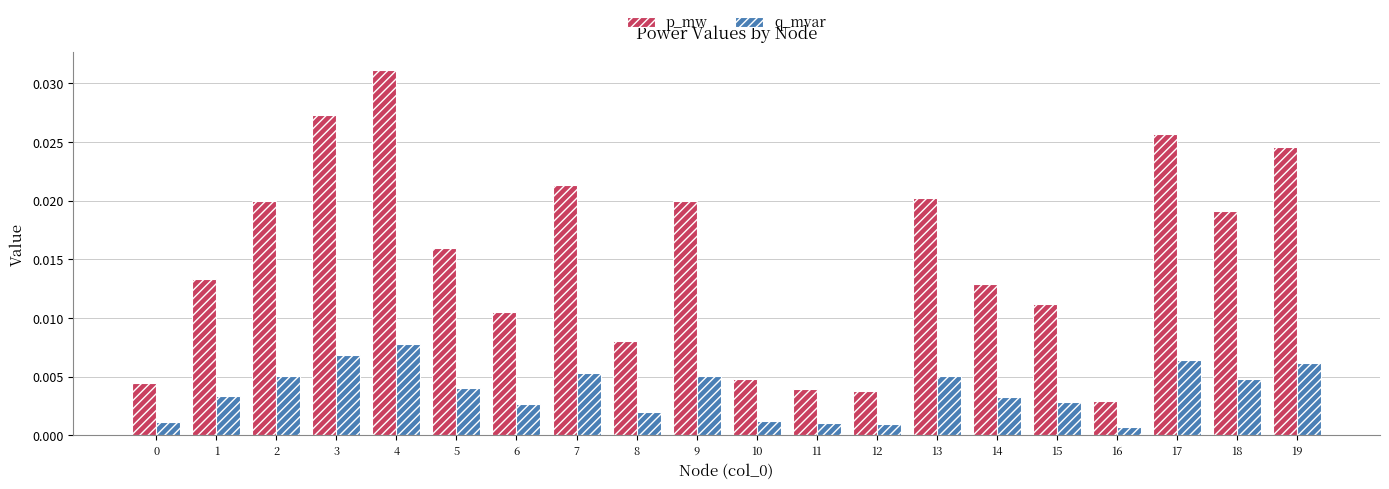

How many categories are shown in the chart?

20